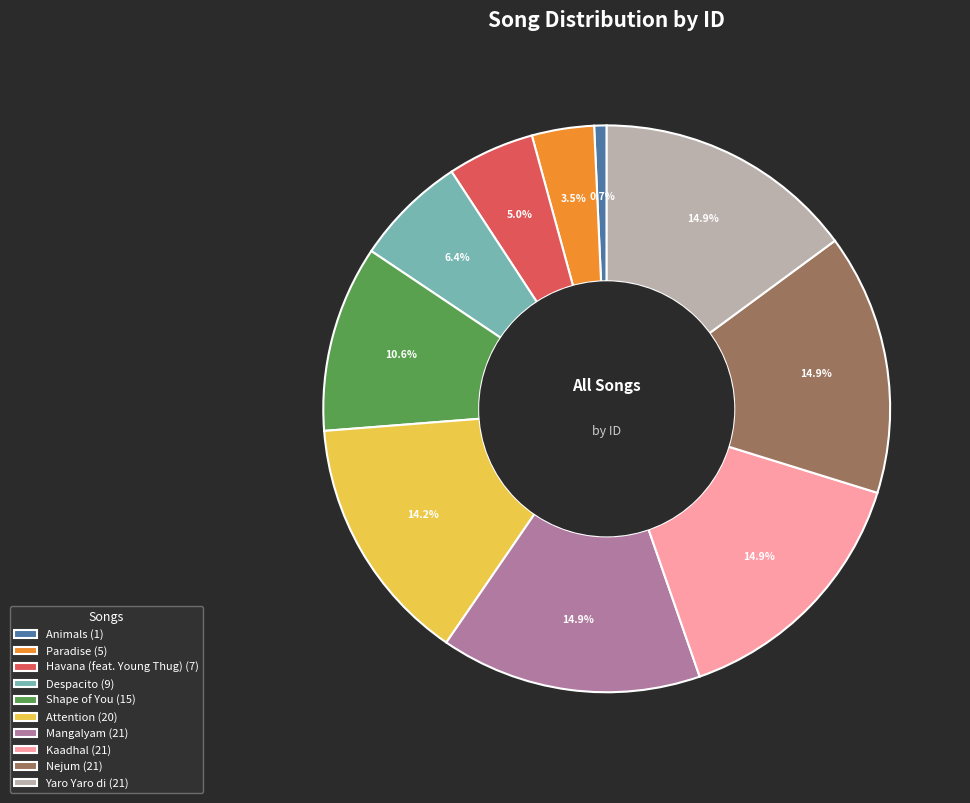

Does any single category account for the majority?

No